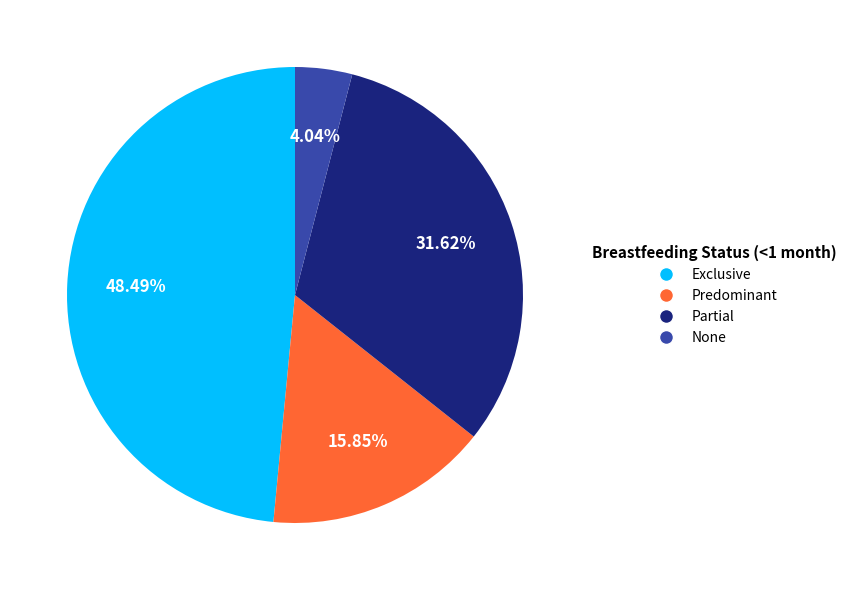

To the nearest percent, what portion does Partial represent?

32%